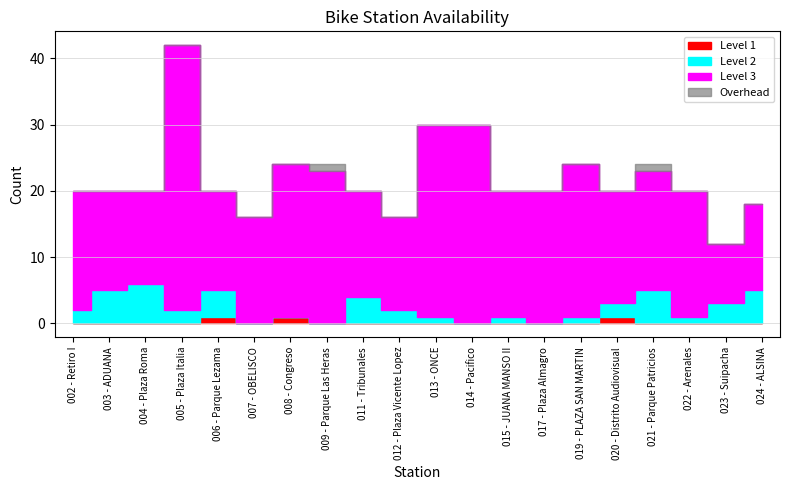

Is the value of num_docks_available at 009 - Parque Las Heras greater than the value of num_bikes_disabled at 022 - Arenales?

Yes